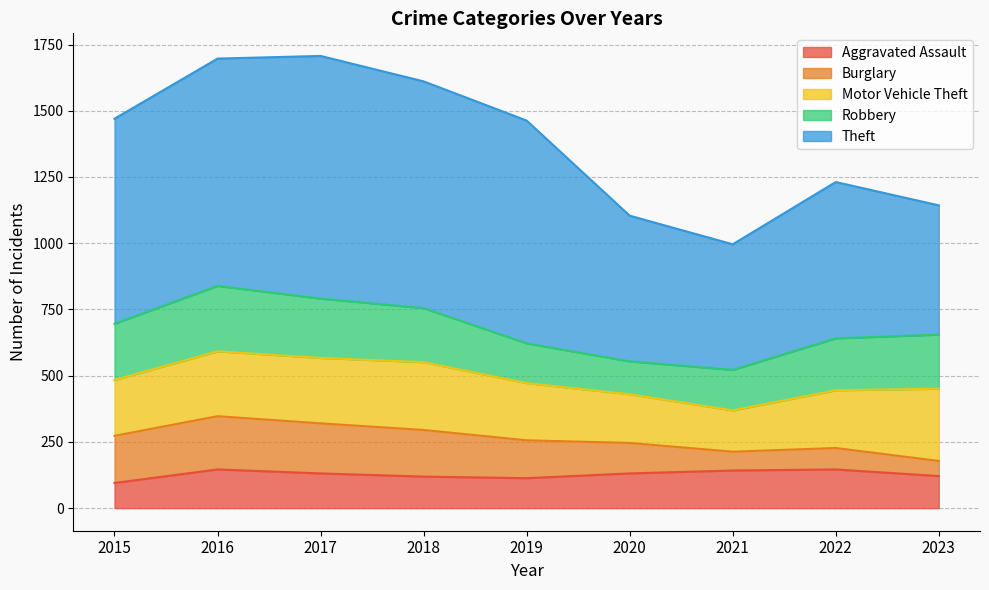

What is the difference between the second highest and minimum values in the Robbery series?

100